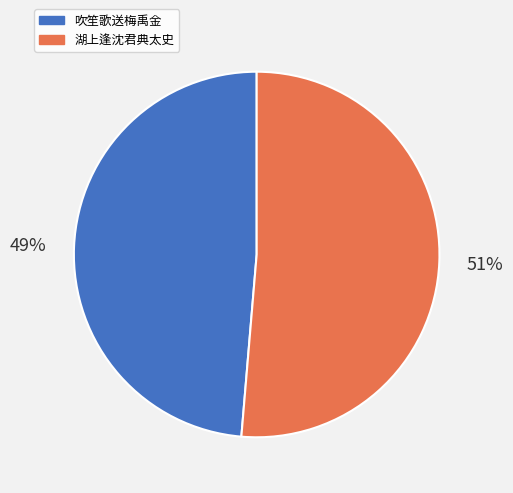

To the nearest percent, what is the average slice percentage?

50%